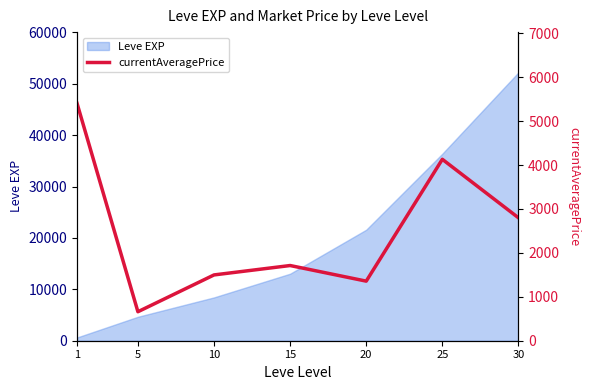

What is the maximum value for Leve EXP?

52220